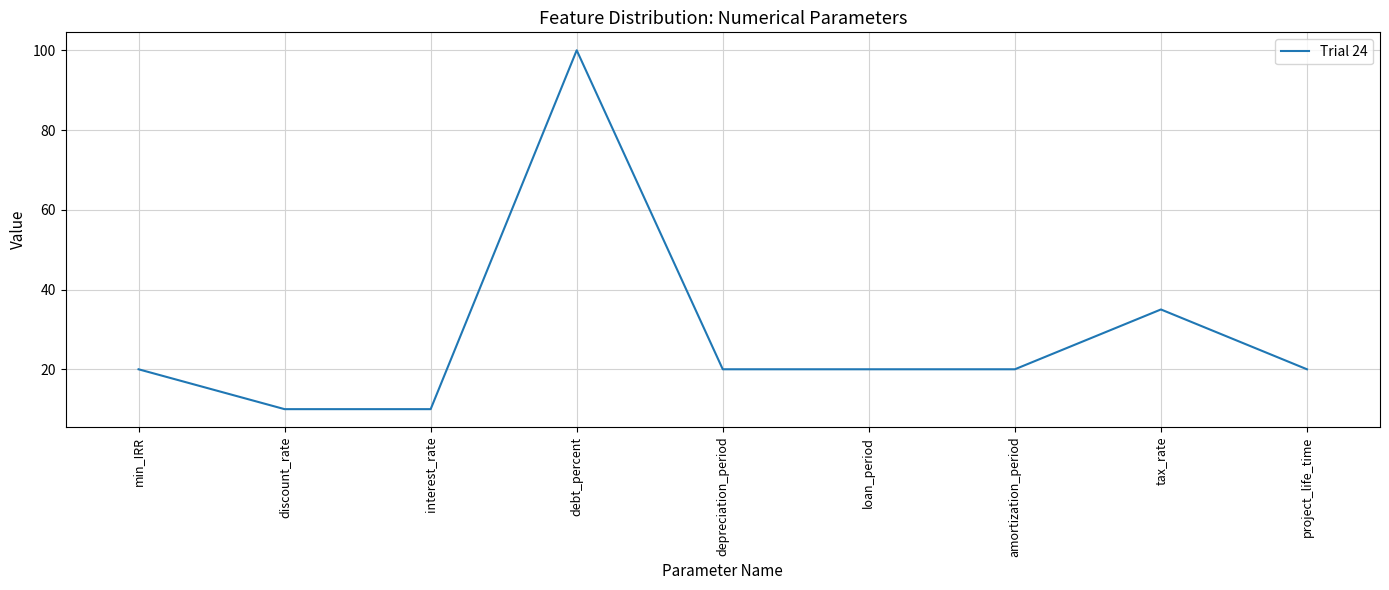

What is the maximum value shown in the chart?

100